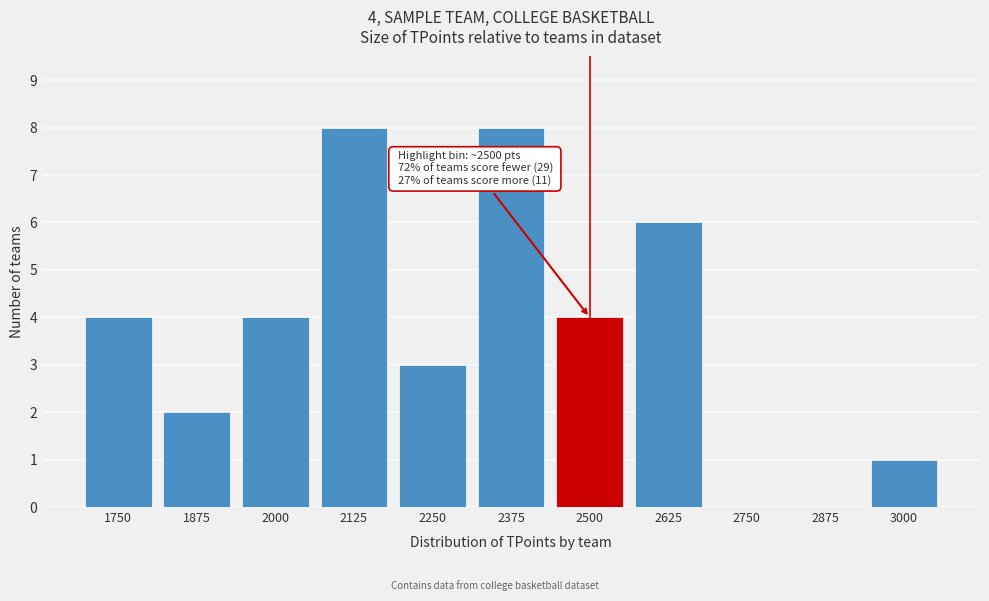

Reading left to right, extract all data points from this chart.

1750=4	1875=2	2000=4	2125=8	2250=3	2375=8	2500=4	2625=6	2750=0	2875=0	3000=1